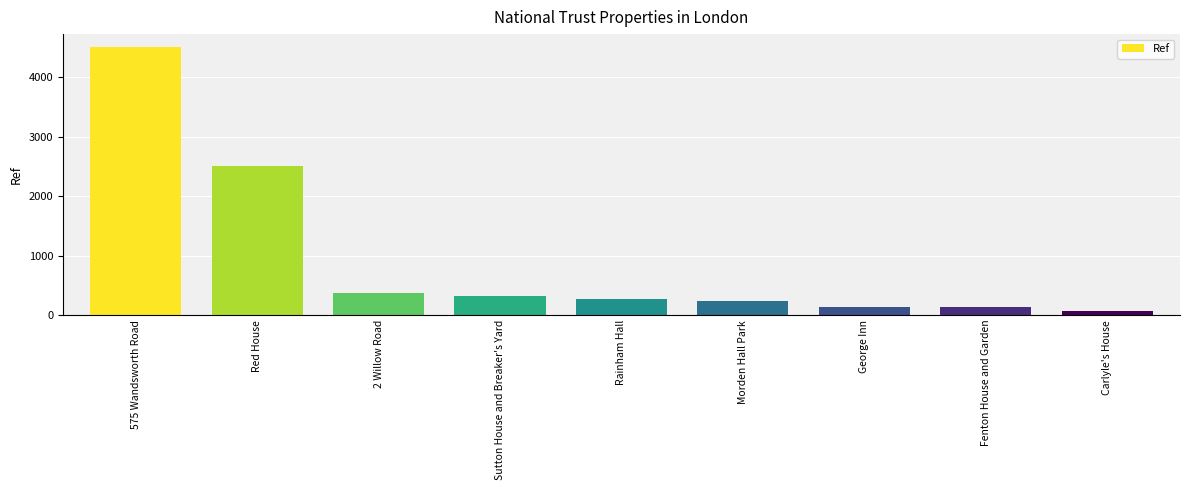

Which has a higher value, 575 Wandsworth Road or Sutton House and Breaker's Yard?

575 Wandsworth Road